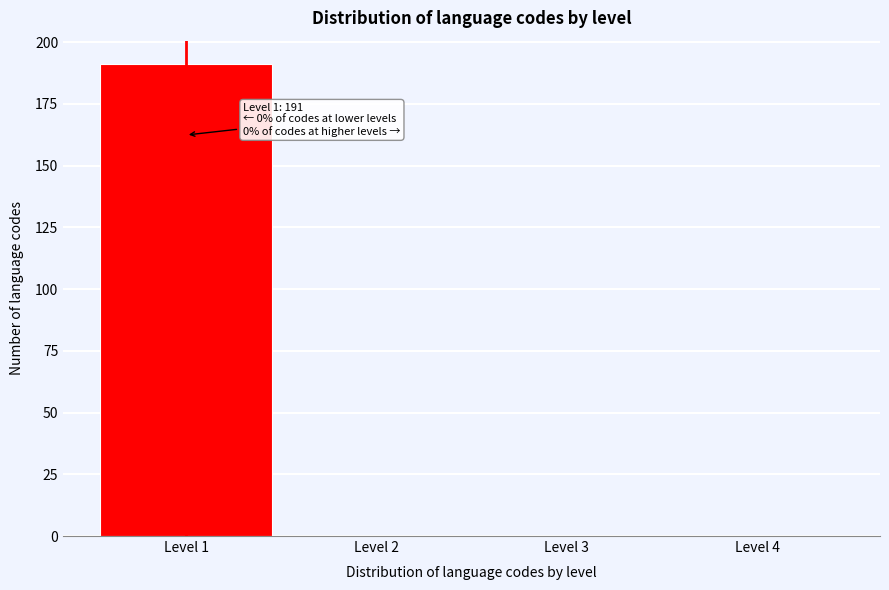

Over which range of the x-axis is the bar tallest?

0.5 to 1.5